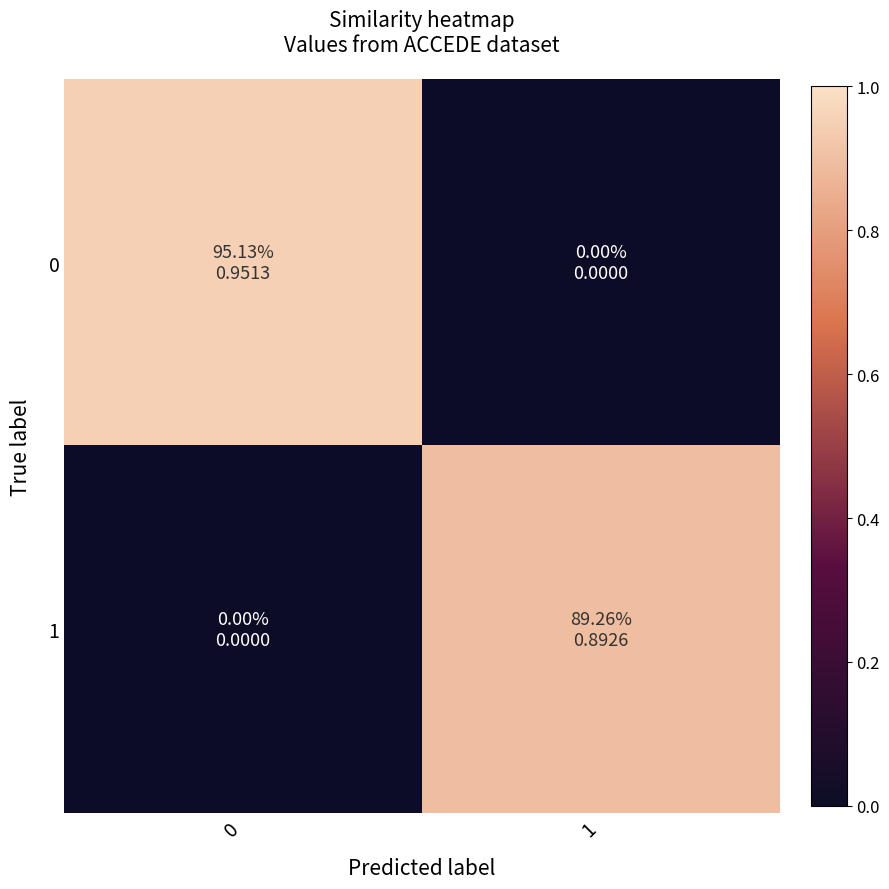

Reading left to right, transcribe all the data shown in this chart.

0: 0=1.0	1=0.0
1: 0=0.0	1=0.9